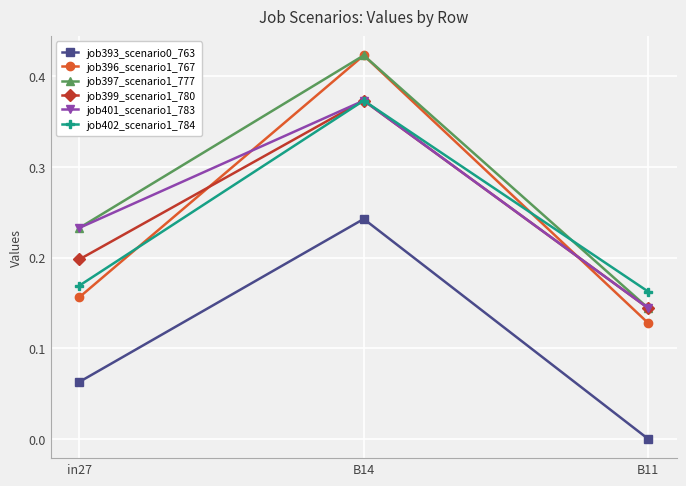

At which label is job402_scenario1_784 closest to 0?

B11